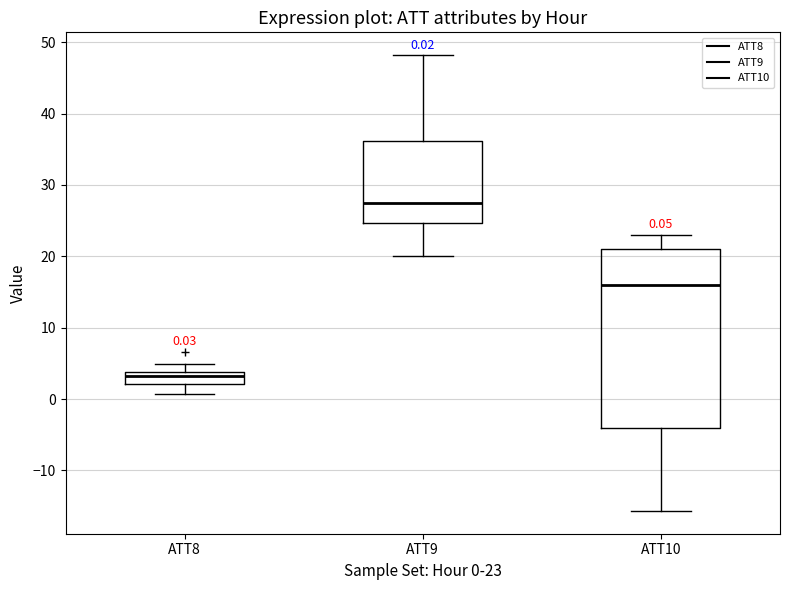

Comparing the boxes themselves (not the whiskers), which one is the tallest?

ATT10